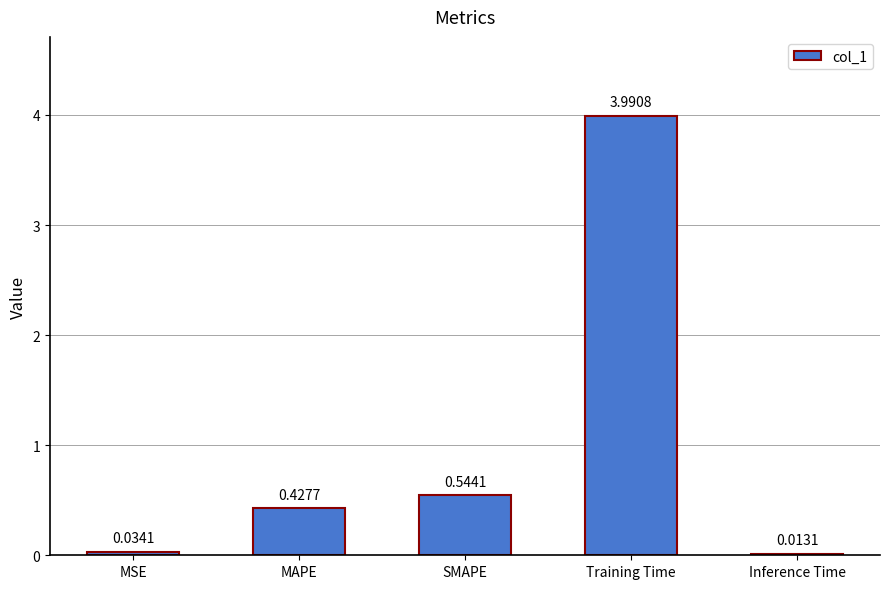

Where is the data nearest to the value 2?

SMAPE